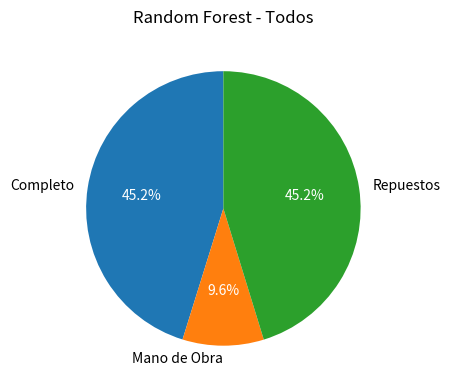

Approximately how many times larger is the value at Repuestos compared to Completo?

1.0